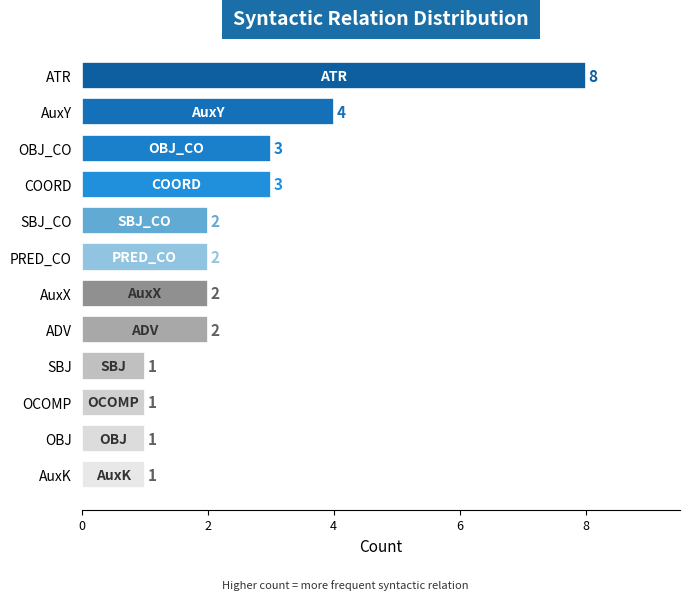

What is the label of the 1st bar from the top?

ATR